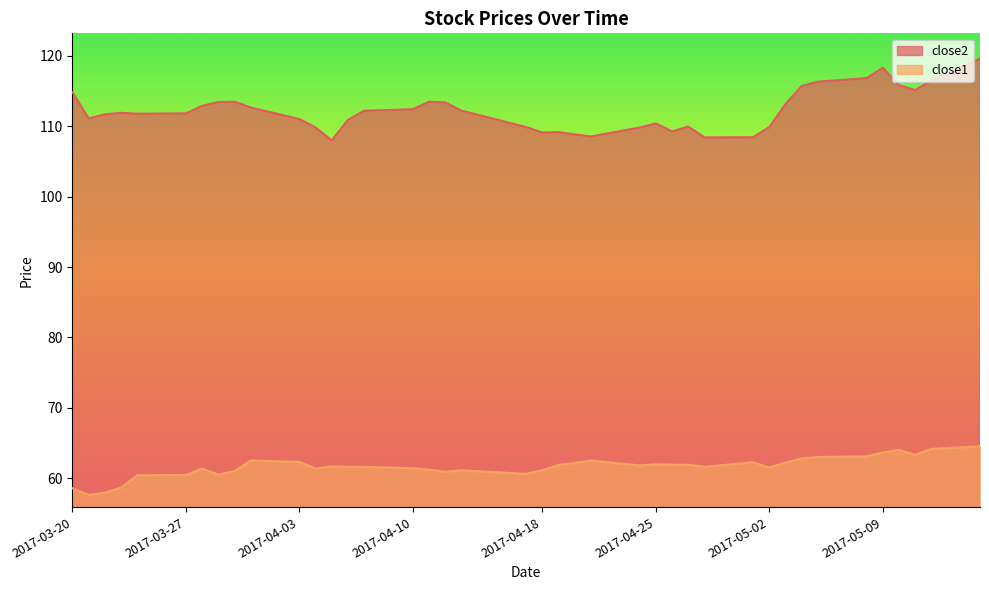

How many data points in close1 are less than 61?

9